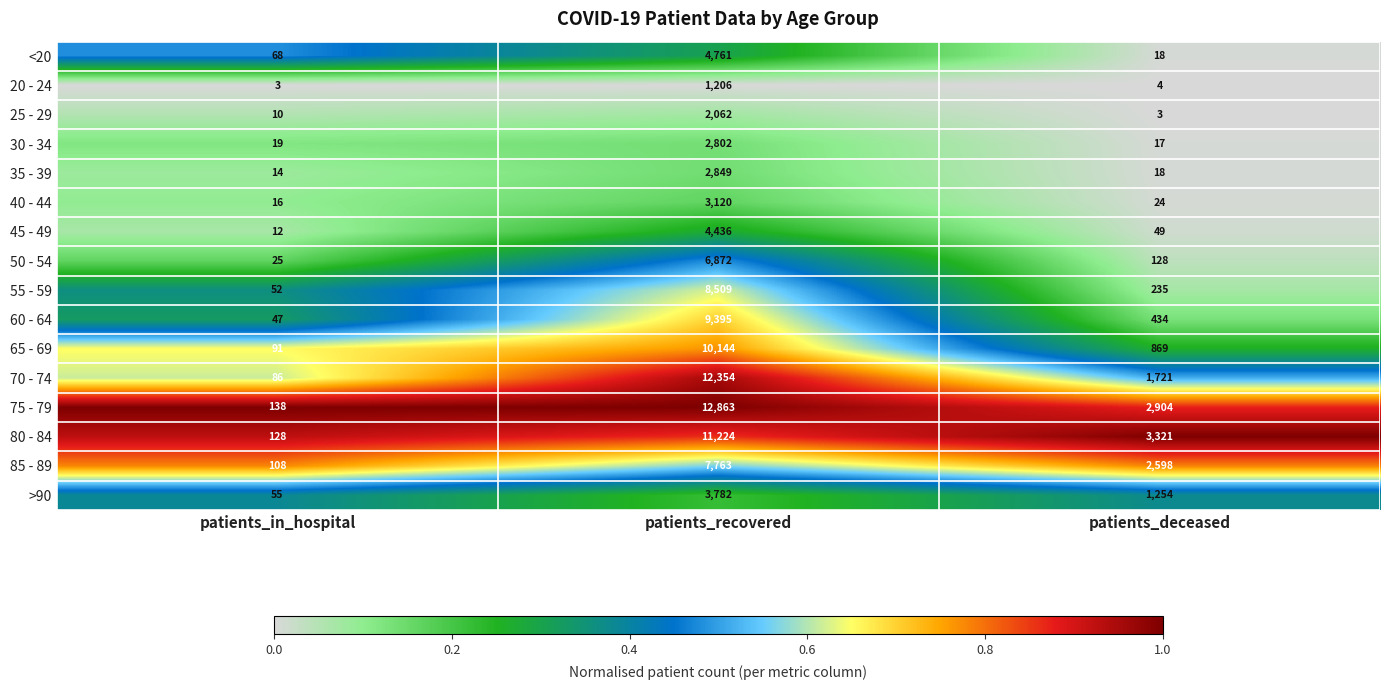

Which category has the highest value across all series?

patients_recovered